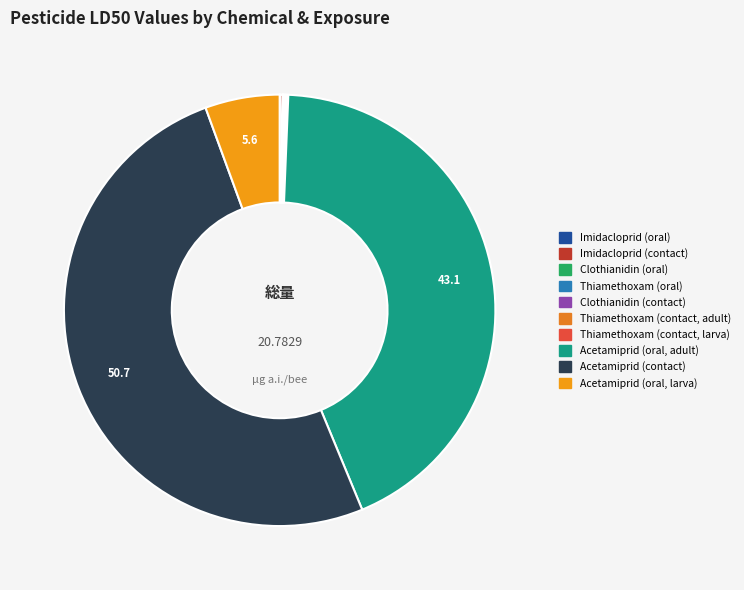

True or false: Acetamiprid (oral, adult) accounts for 43% of the total.

True